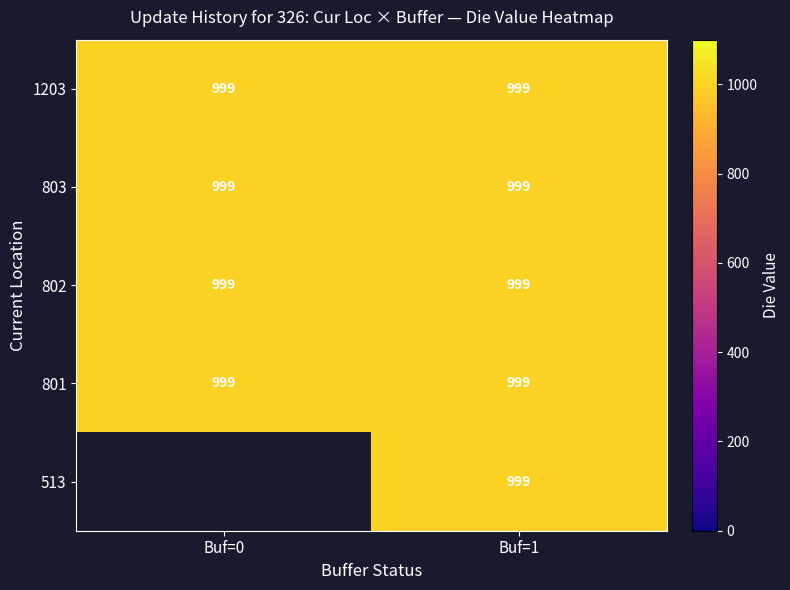

What is the sum of all 801 values?

1998